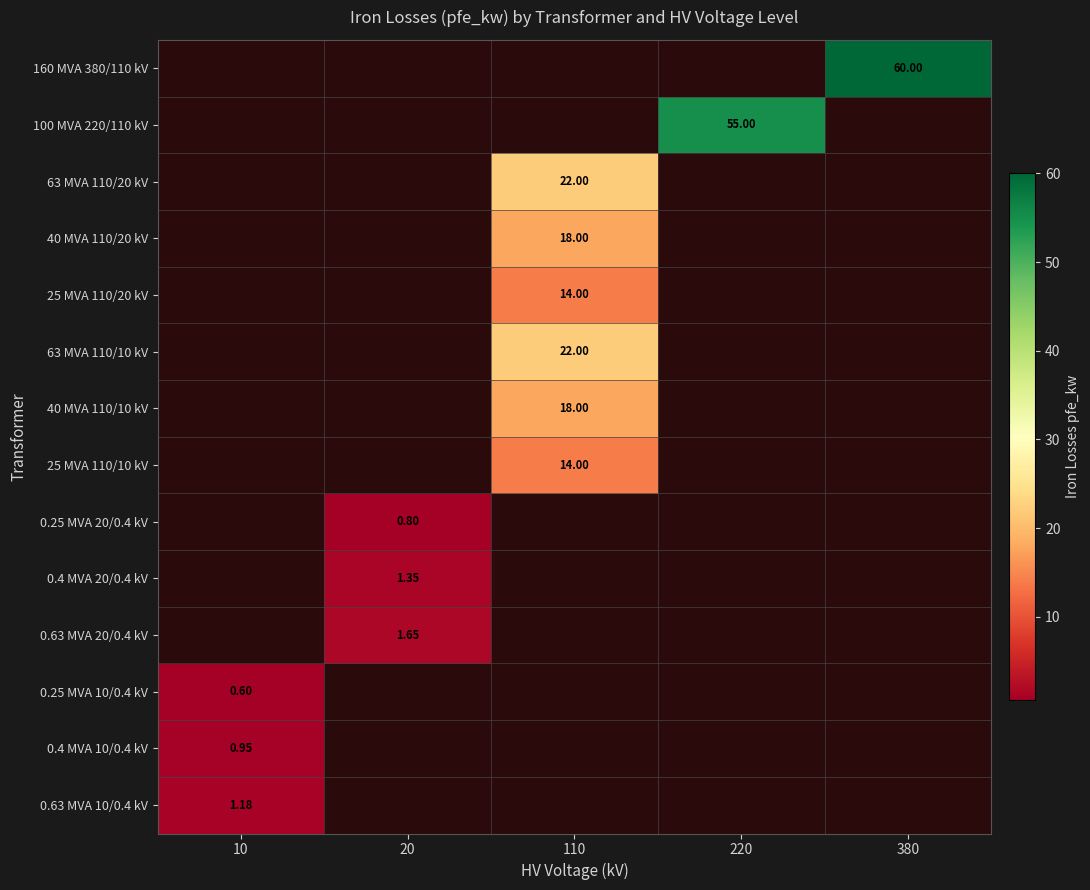

How many positive values does the 25 MVA 110/20 kV series have?

1